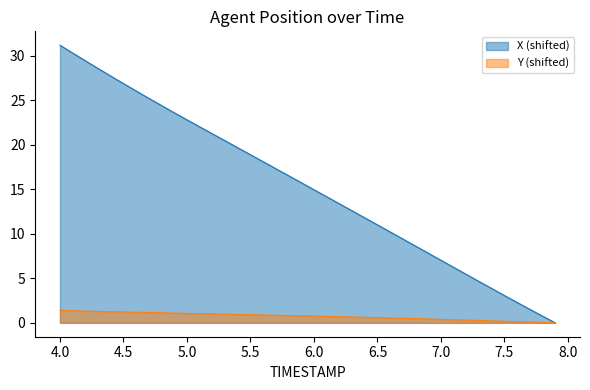

Which series has the widest spread of values?

X (shifted)